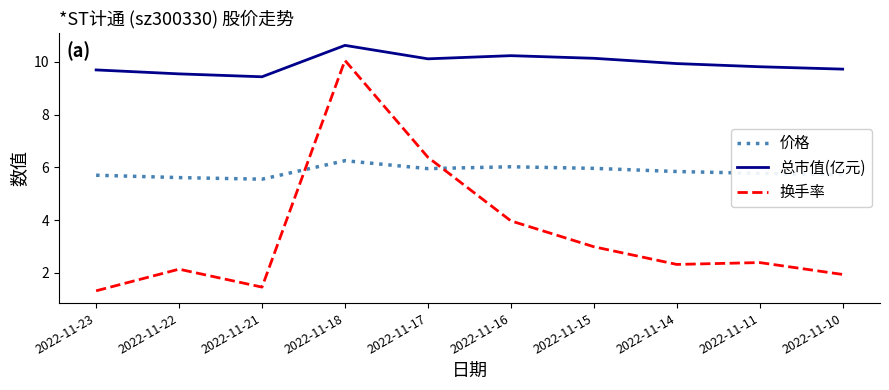

Rank the series by their maximum value, from highest to lowest.

总市值(亿元), 换手率, 价格